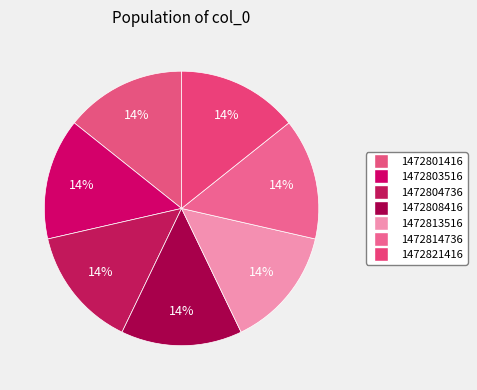

Count the number of slices in the pie.

7